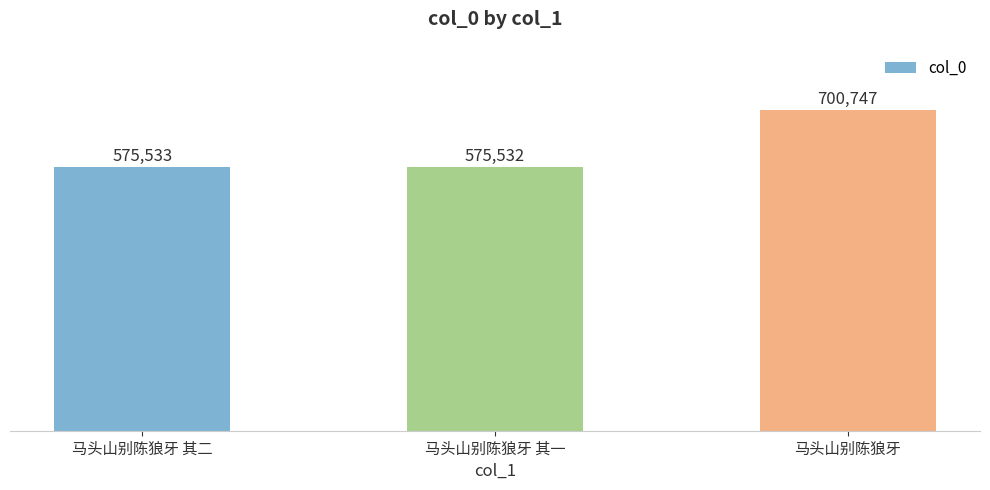

Rank the categories by value from lowest to highest.

马头山别陈狼牙 其一, 马头山别陈狼牙 其二, 马头山别陈狼牙